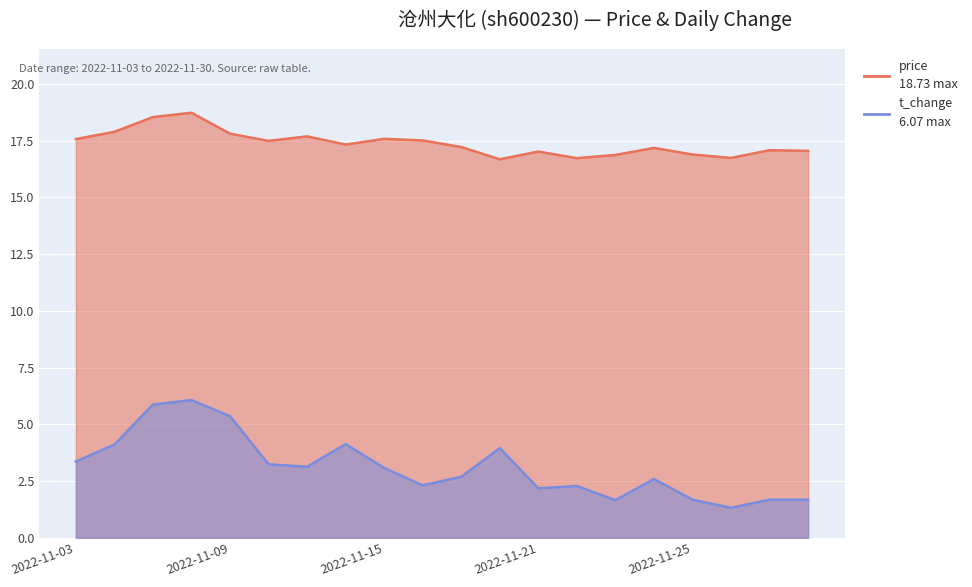

What is the difference between the price values at 2022-11-29 and 2022-11-16?

0.4